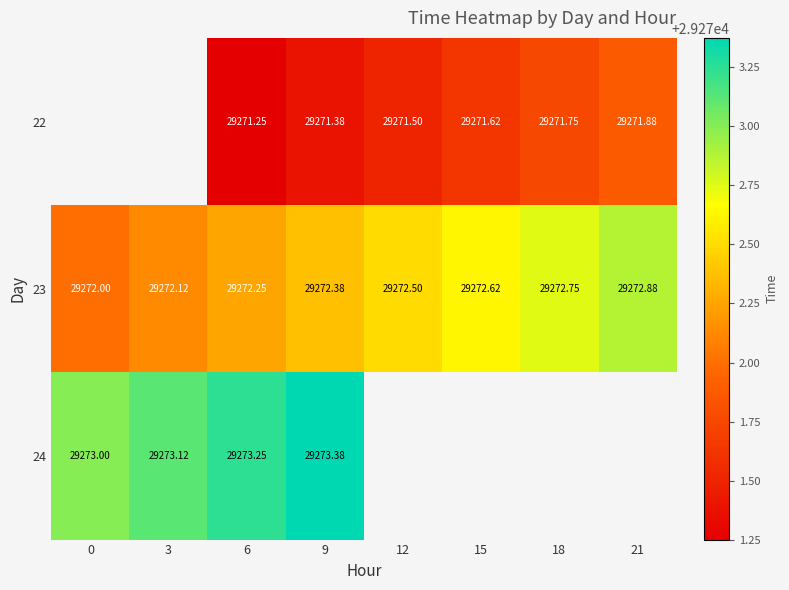

Is the value of 22 at 12 greater than the value of 23 at 0?

No